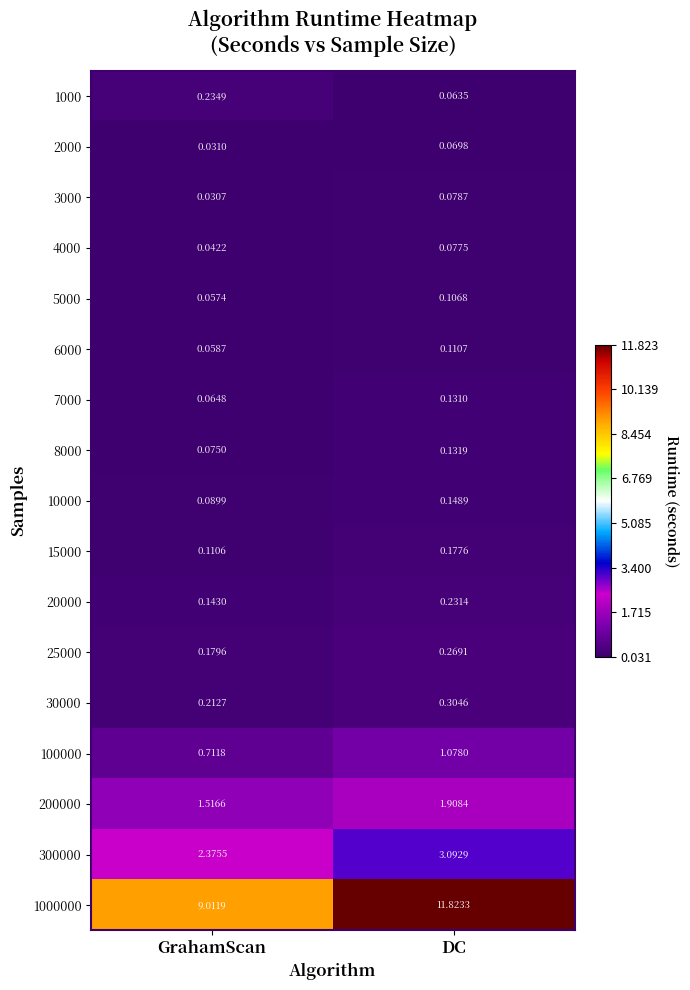

Which category has the highest value in the 2000 series?

DC